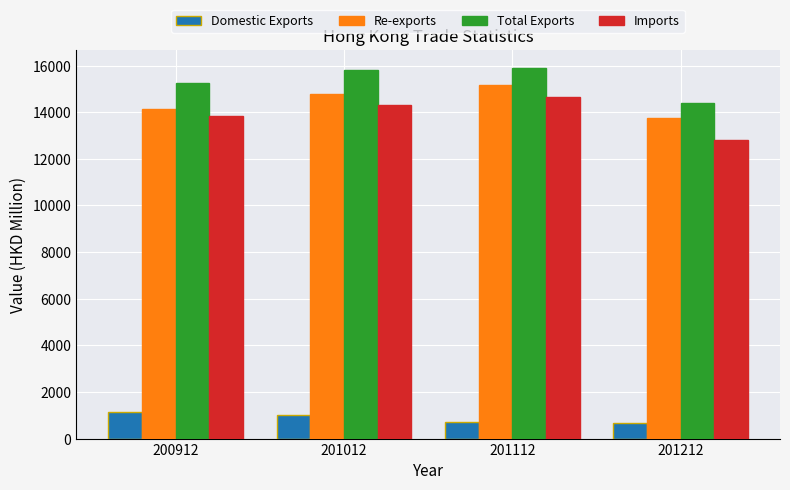

How many data points in Imports are above 14299?

2